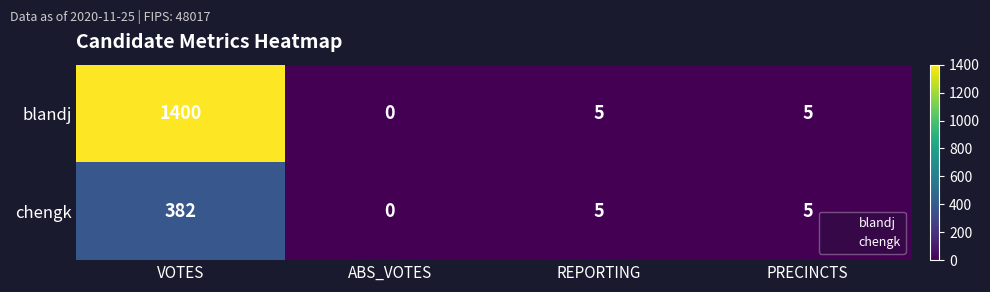

Between VOTES and ABS_VOTES, which series saw the biggest shift?

blandj